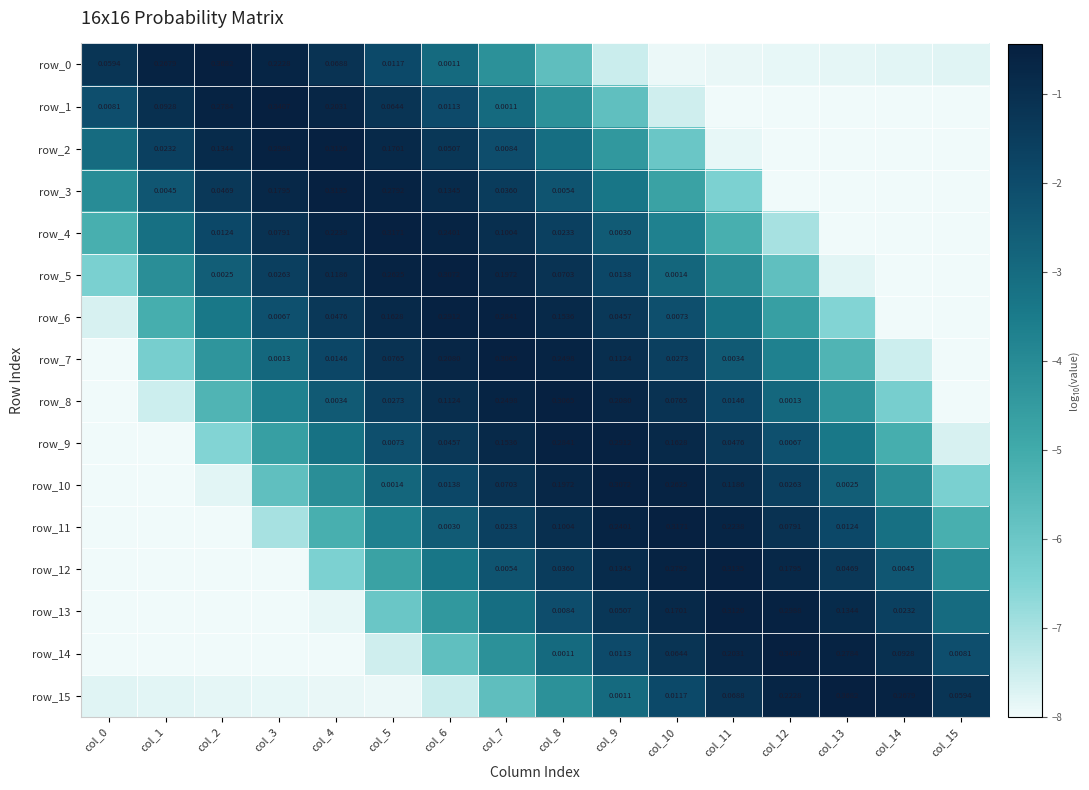

Is the value of row_13 at col_9 greater than the value of row_3 at col_8?

Yes